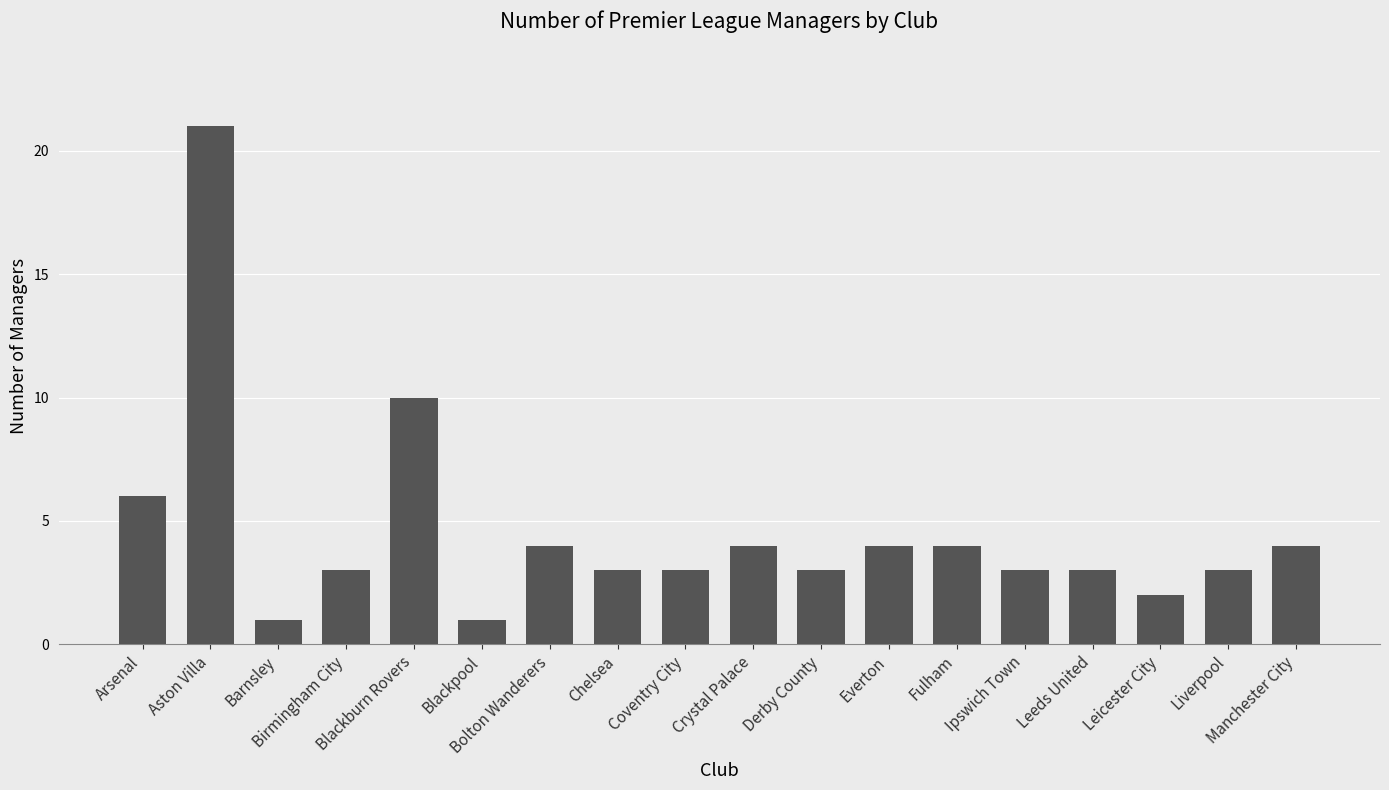

At which label is the value closest to 11?

Blackburn Rovers